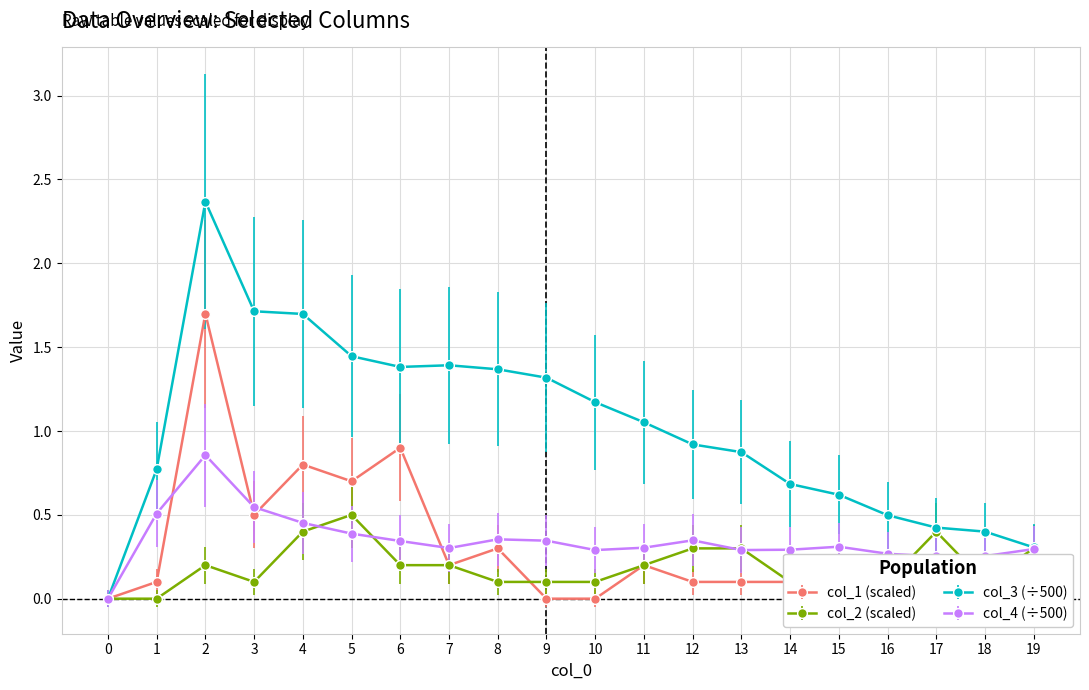

At which category does the chart reach its peak across all series?

2